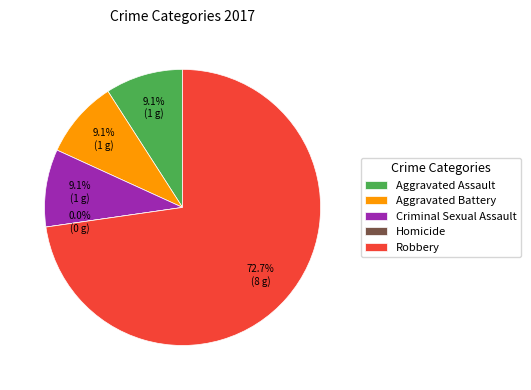

Which has a higher value, Criminal Sexual Assault or Robbery?

Robbery